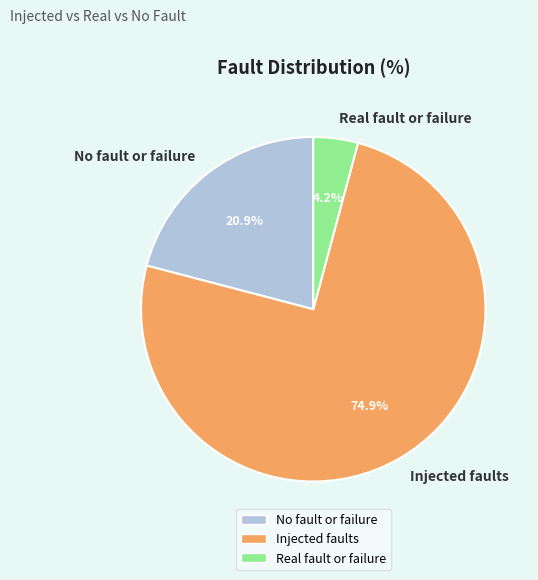

Is Injected faults the majority of the pie?

Yes